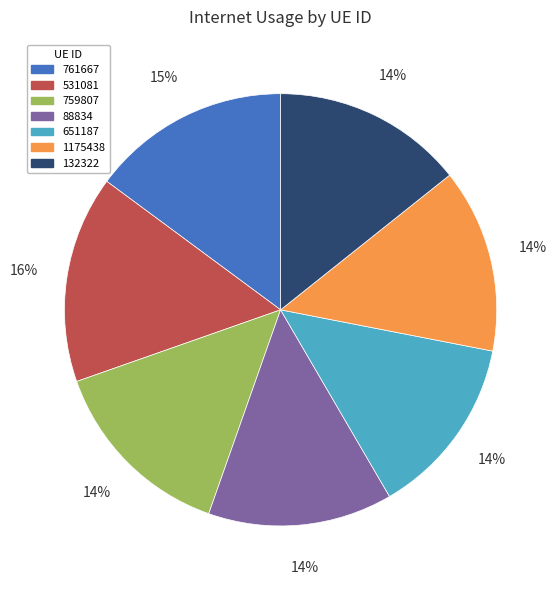

True or false: 1175438 accounts for 14% of the total.

True